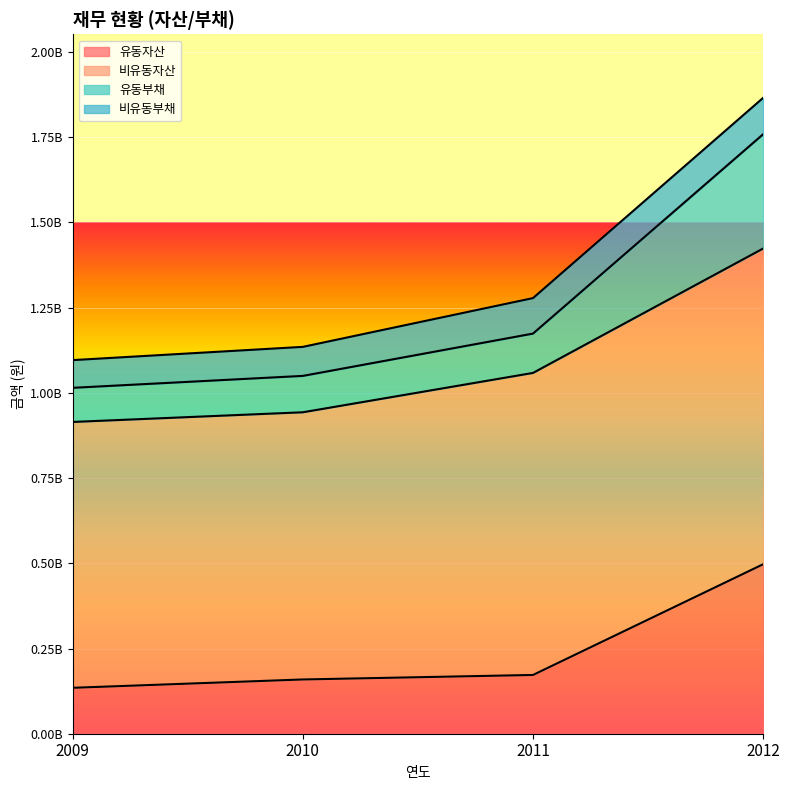

At which category is the sum across all series the highest?

2012